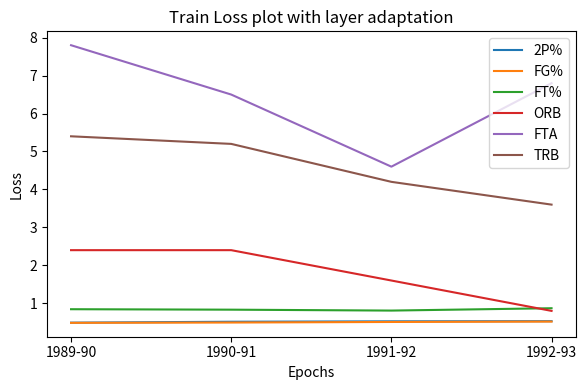

At which label does ORB first exceed 2?

1989-90